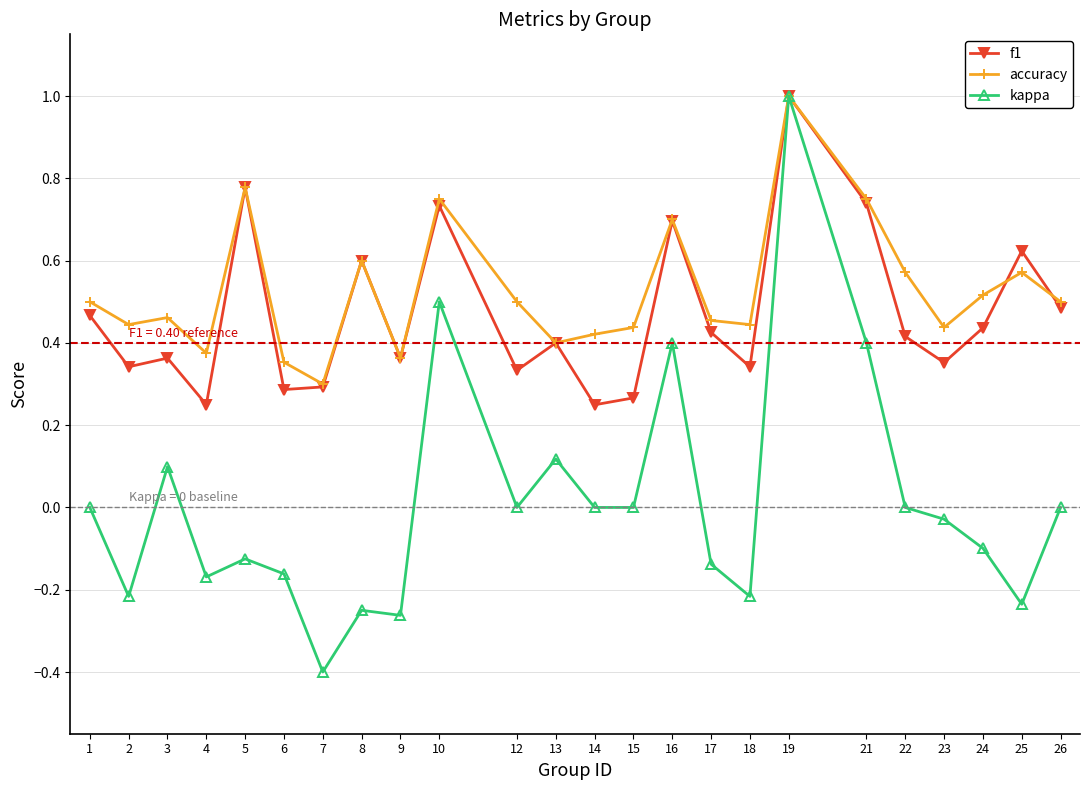

Count the number of data series in this chart.

3